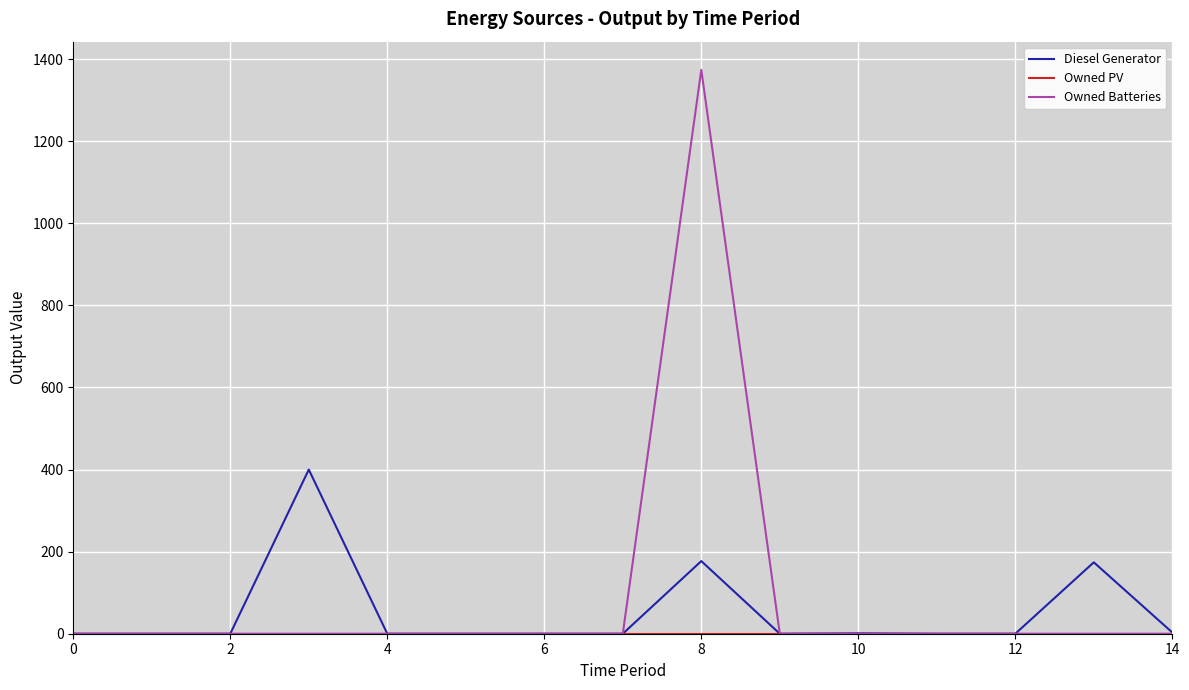

What is the highest value of the Diesel Generator series?

400